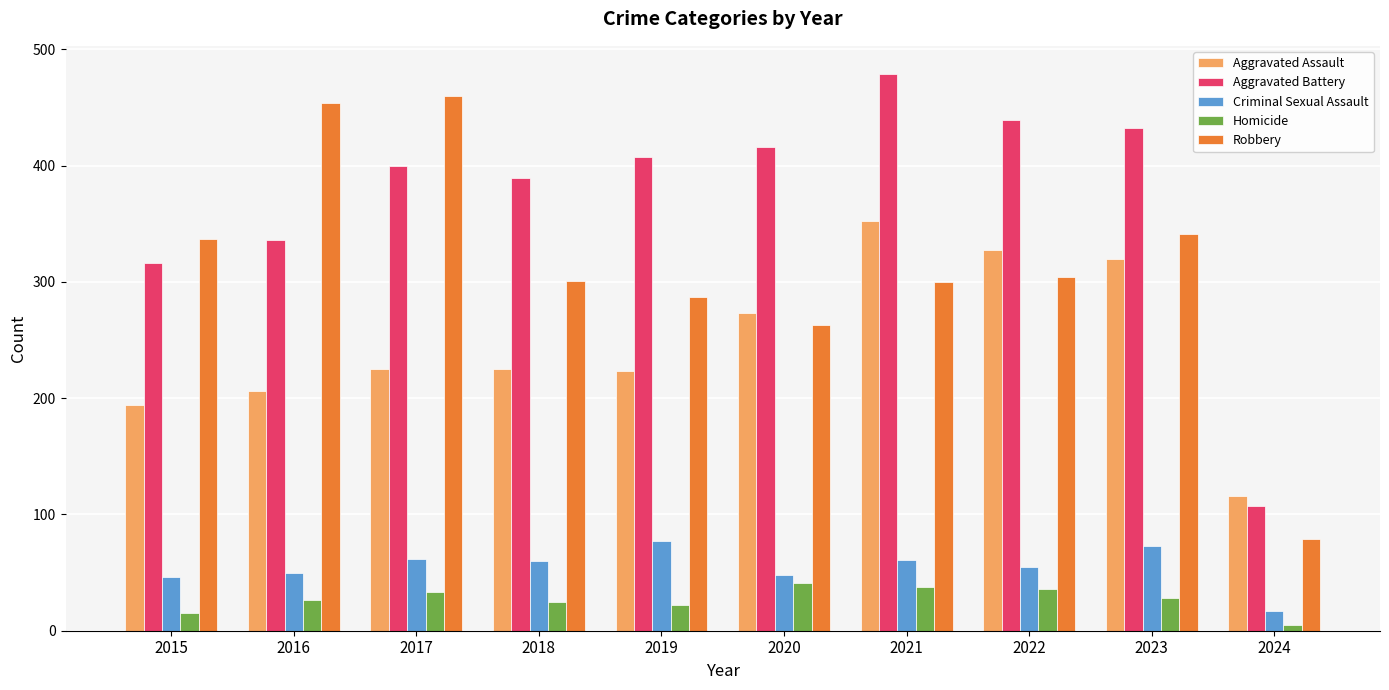

What is the spread (max minus min) of values at 2016?

428